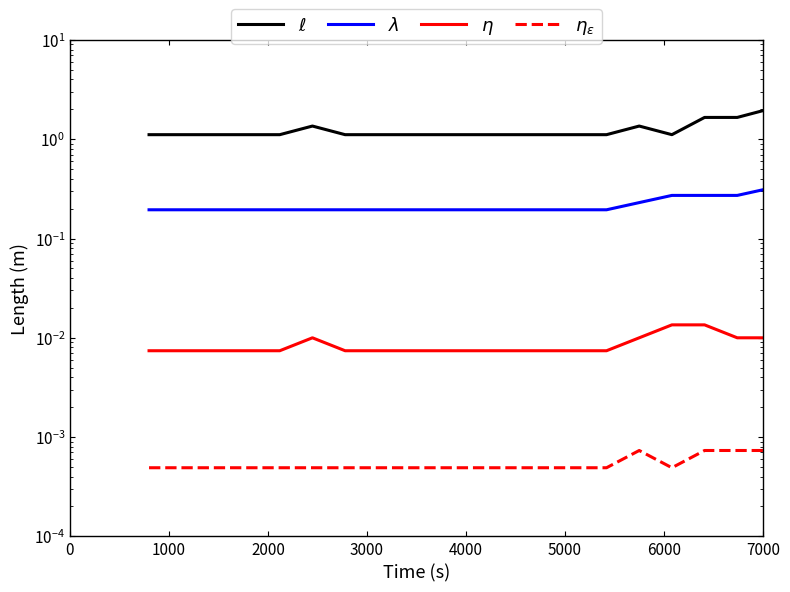

How many lines are shown in the chart?

4